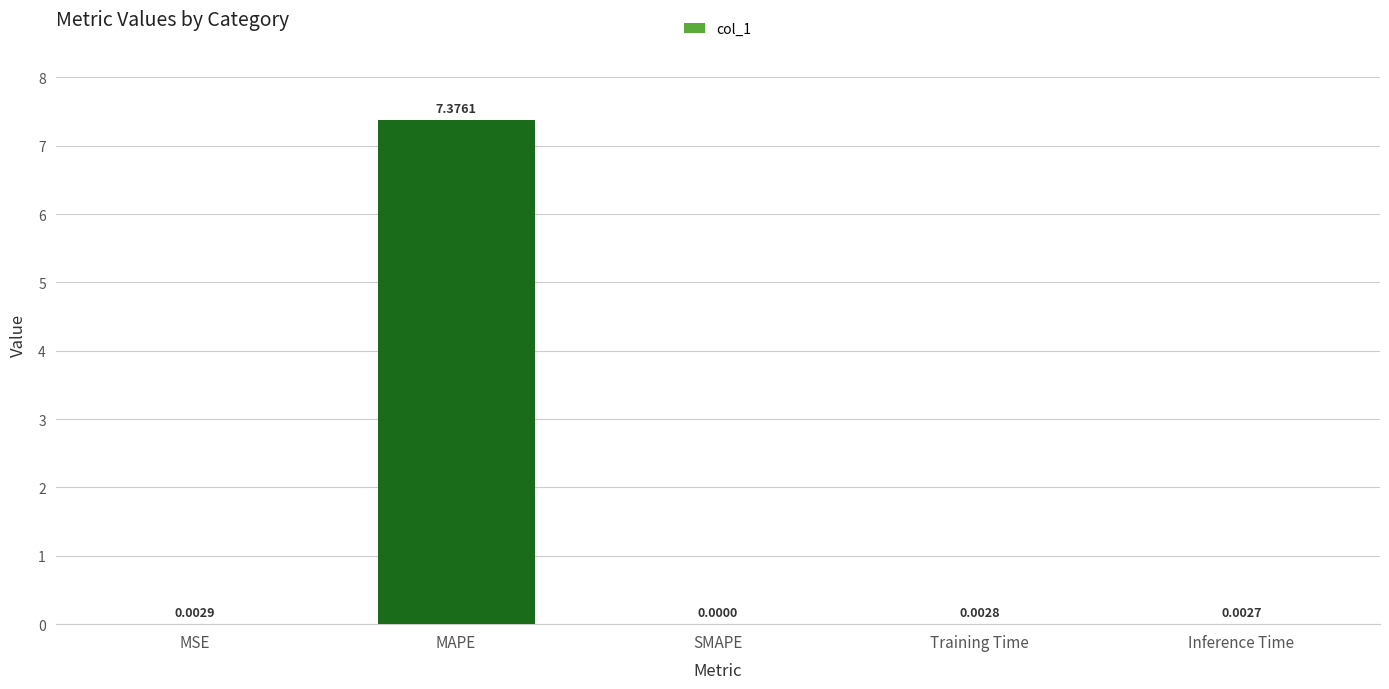

Count the number of data series in this chart.

1